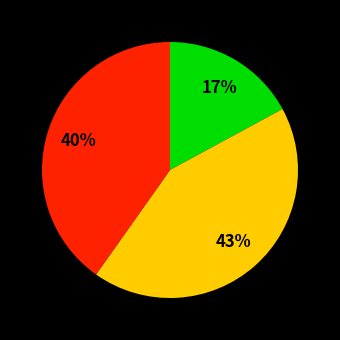

Is there any slice that represents more than half of the pie?

No